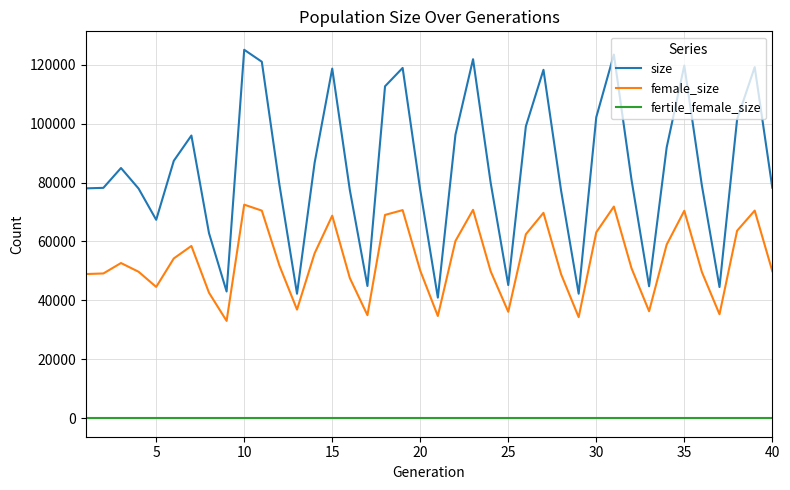

What is the difference between the maximum and second lowest values in the size series?

82790